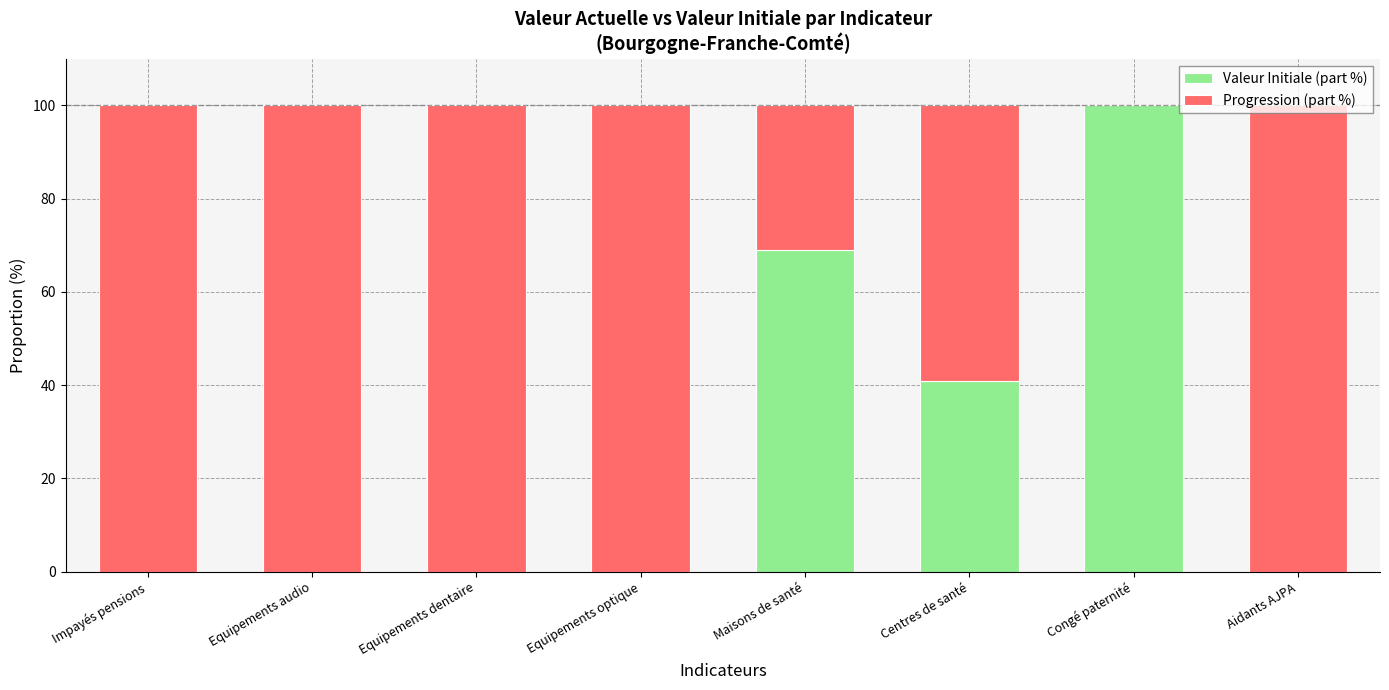

The Valeur Initiale (part %) series shows 100.0 at Congé paternité. True or false?

True